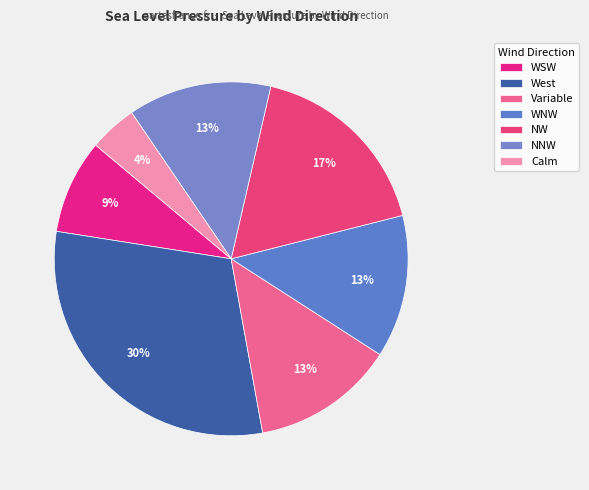

How many segments does this pie chart have?

7